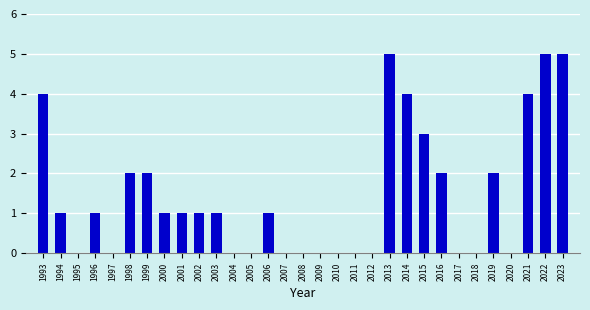

Reading left to right, extract all data points from this chart.

1993=4	1994=1	1996=1	1998=2	1999=2	2000=1	2001=1	2002=1	2003=1	2006=1	2013=5	2014=4	2015=3	2016=2	2019=2	2021=4	2022=5	2023=5